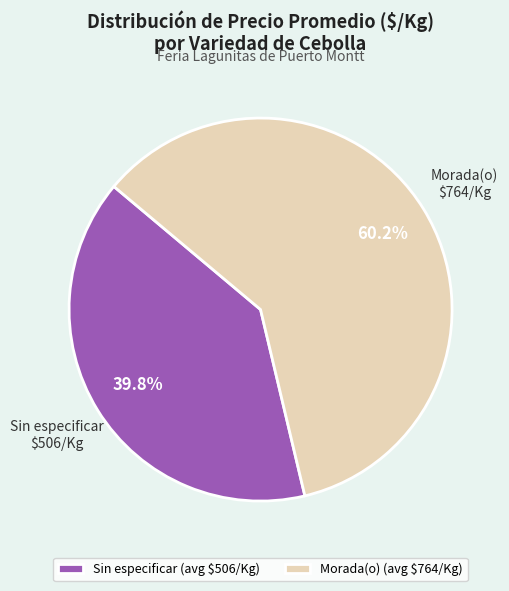

Is Morada(o) (avg $764/Kg) the majority of the pie?

Yes